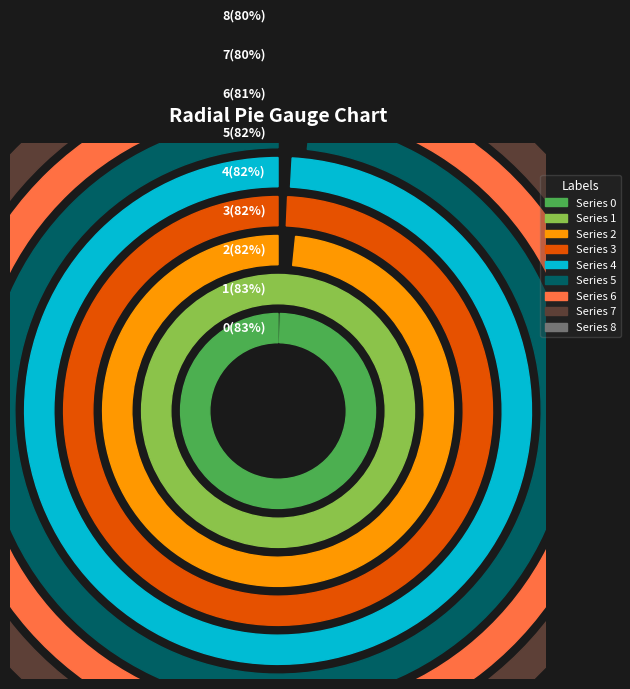

To the nearest percent, what percentage of the pie is 5?

11%